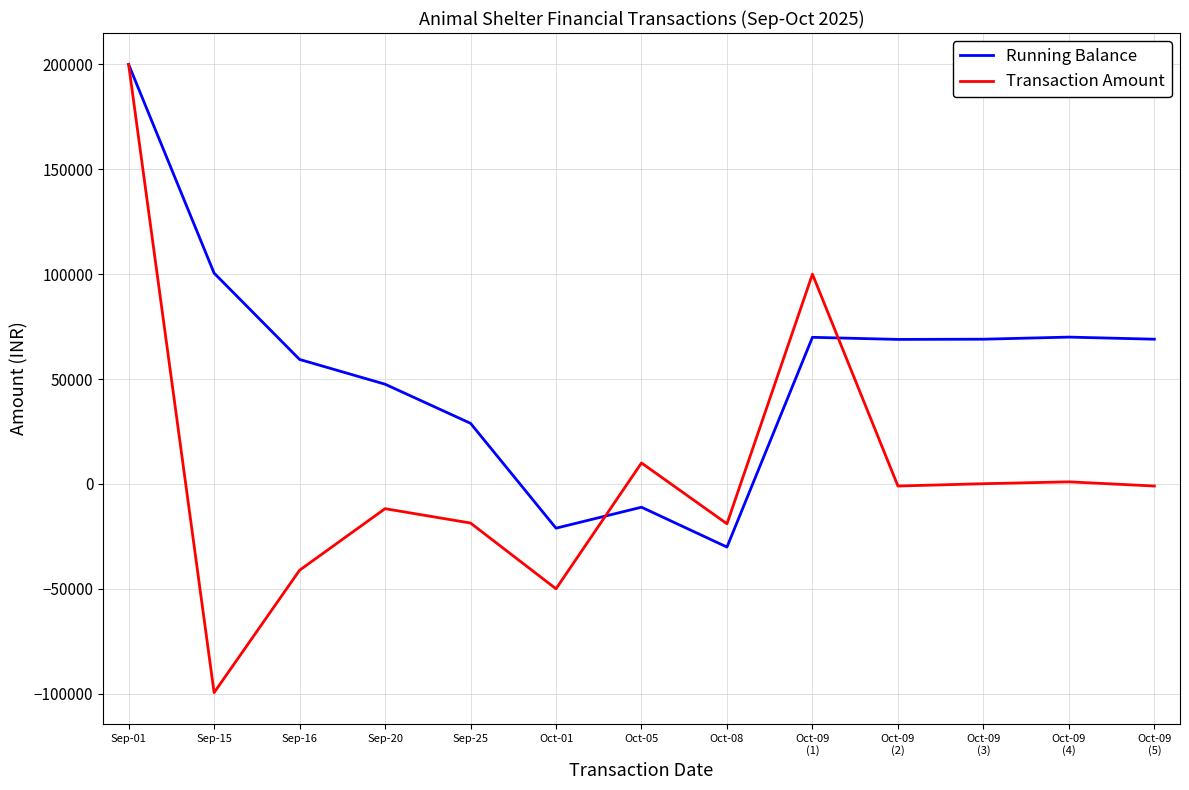

List the series in order of their overall mean, highest first.

Running Balance, Transaction Amount